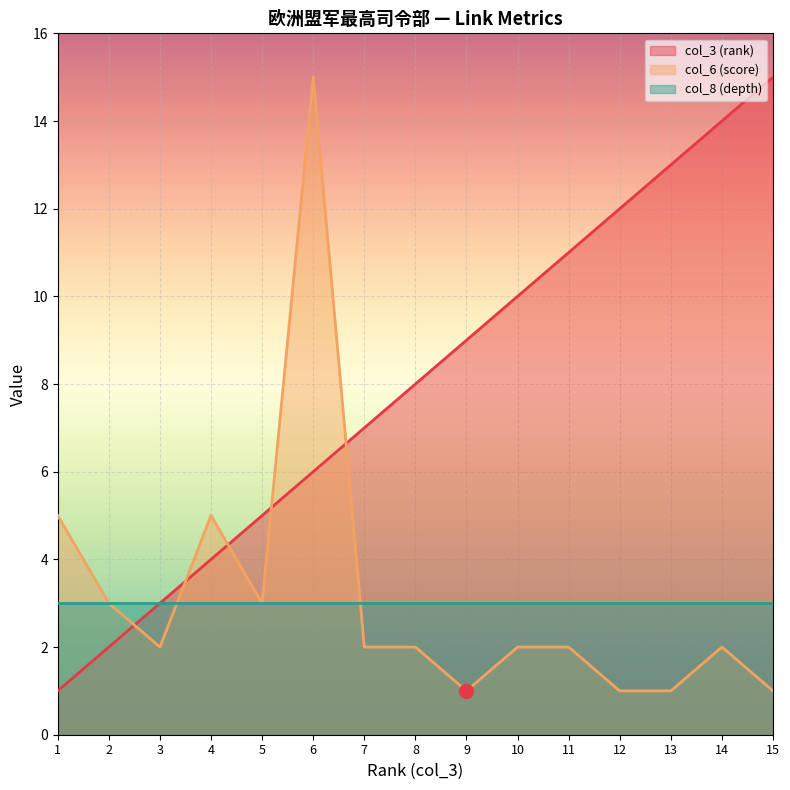

How many categories are shown in the chart?

15